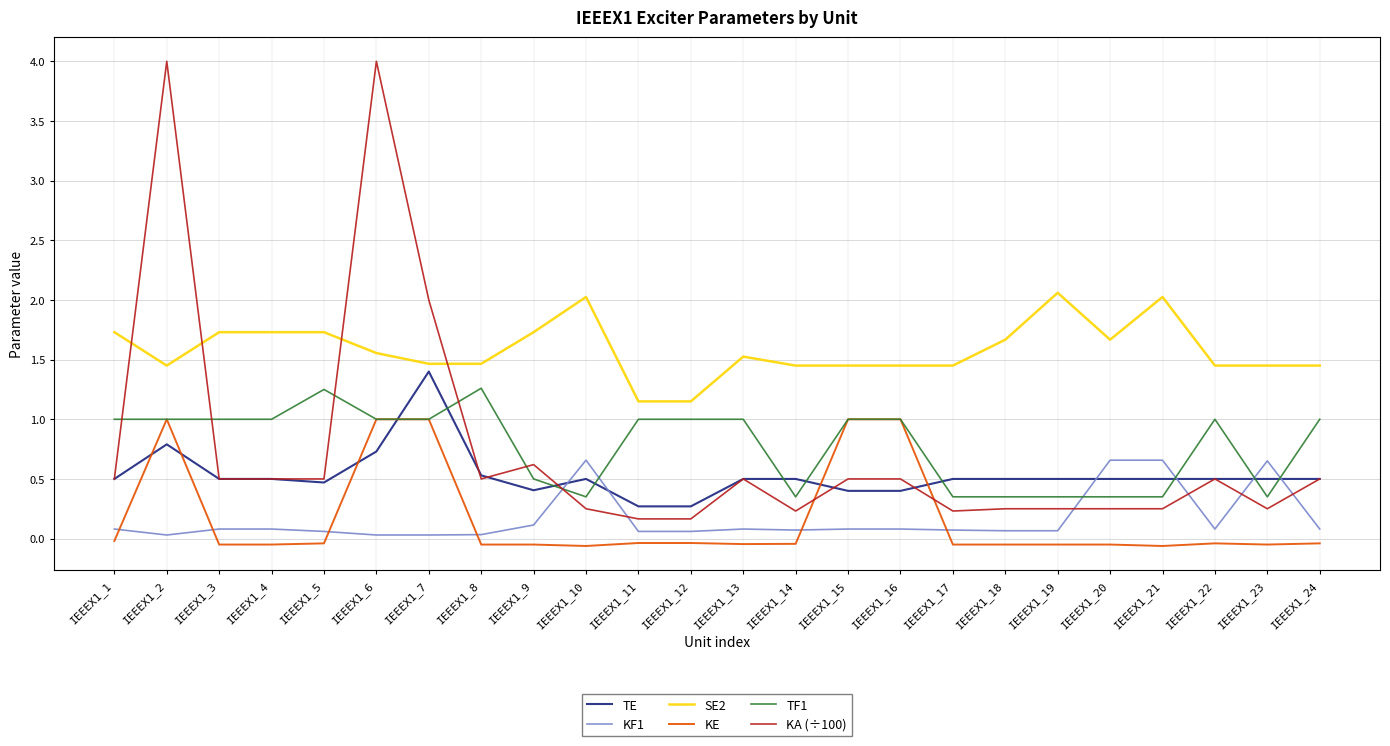

True or false: SE2 and TF1 intersect in this chart.

False